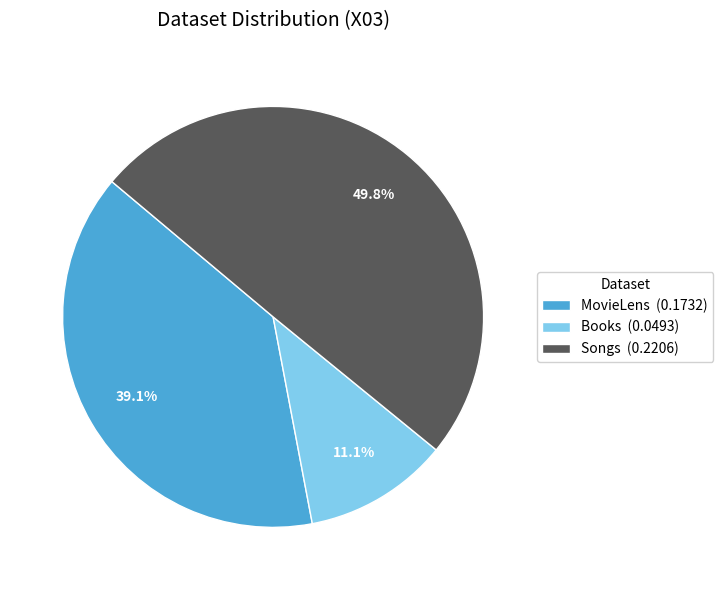

Combined, what portion of the pie is Books and MovieLens?

50.2%